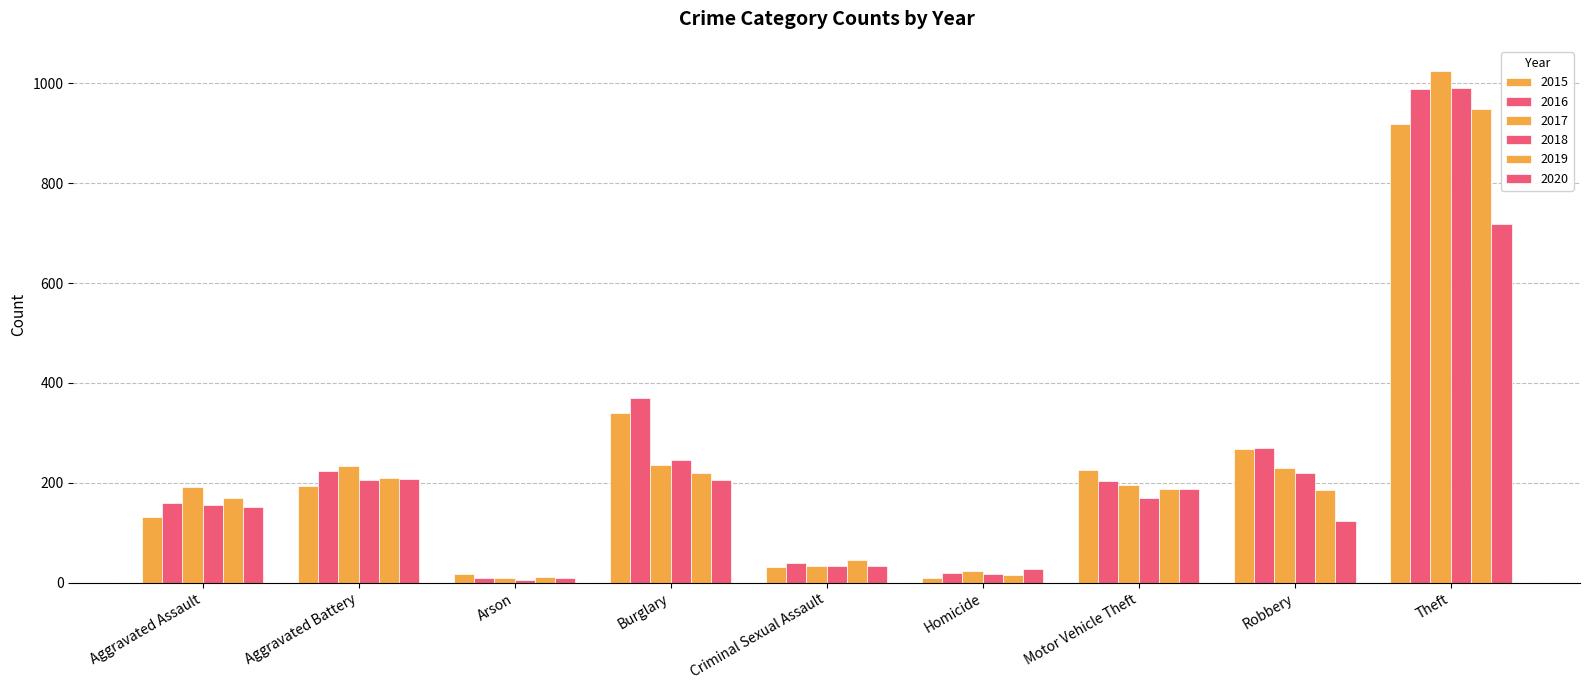

Between Motor Vehicle Theft and Robbery, which series saw the biggest shift?

2016